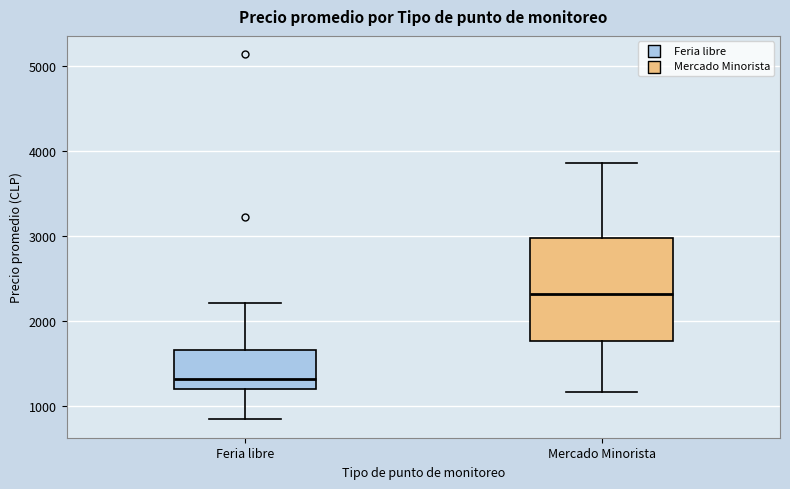

Where does the median line of the box for Feria libre sit on the y-axis? The values are not printed on the chart, so give them approximately, as read against the axis.

1300